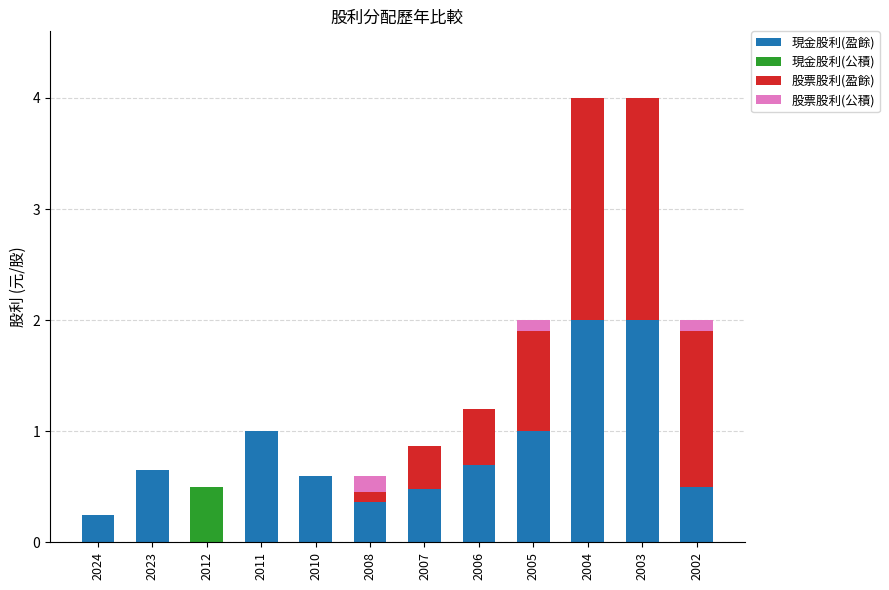

What is the total value across all series at 2004?

4.0